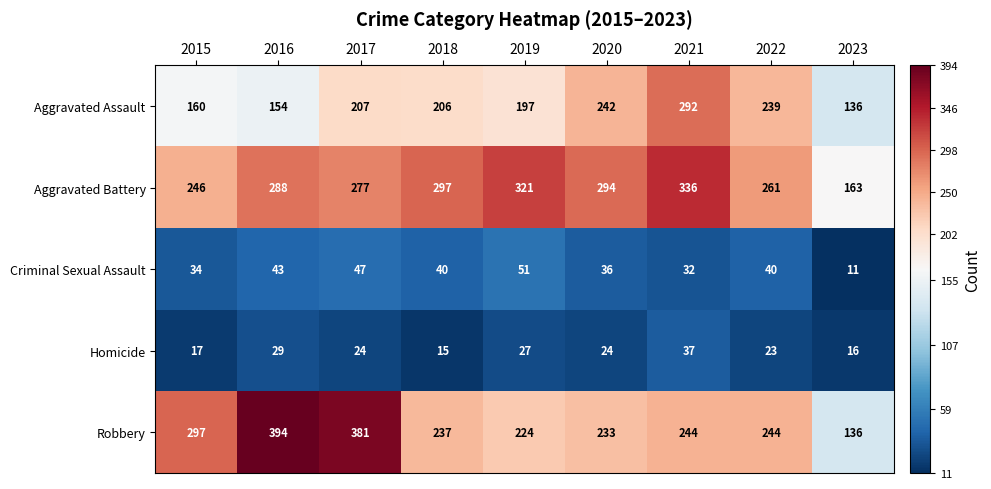

Which series changed the most between 2018 and 2022?

Aggravated Battery